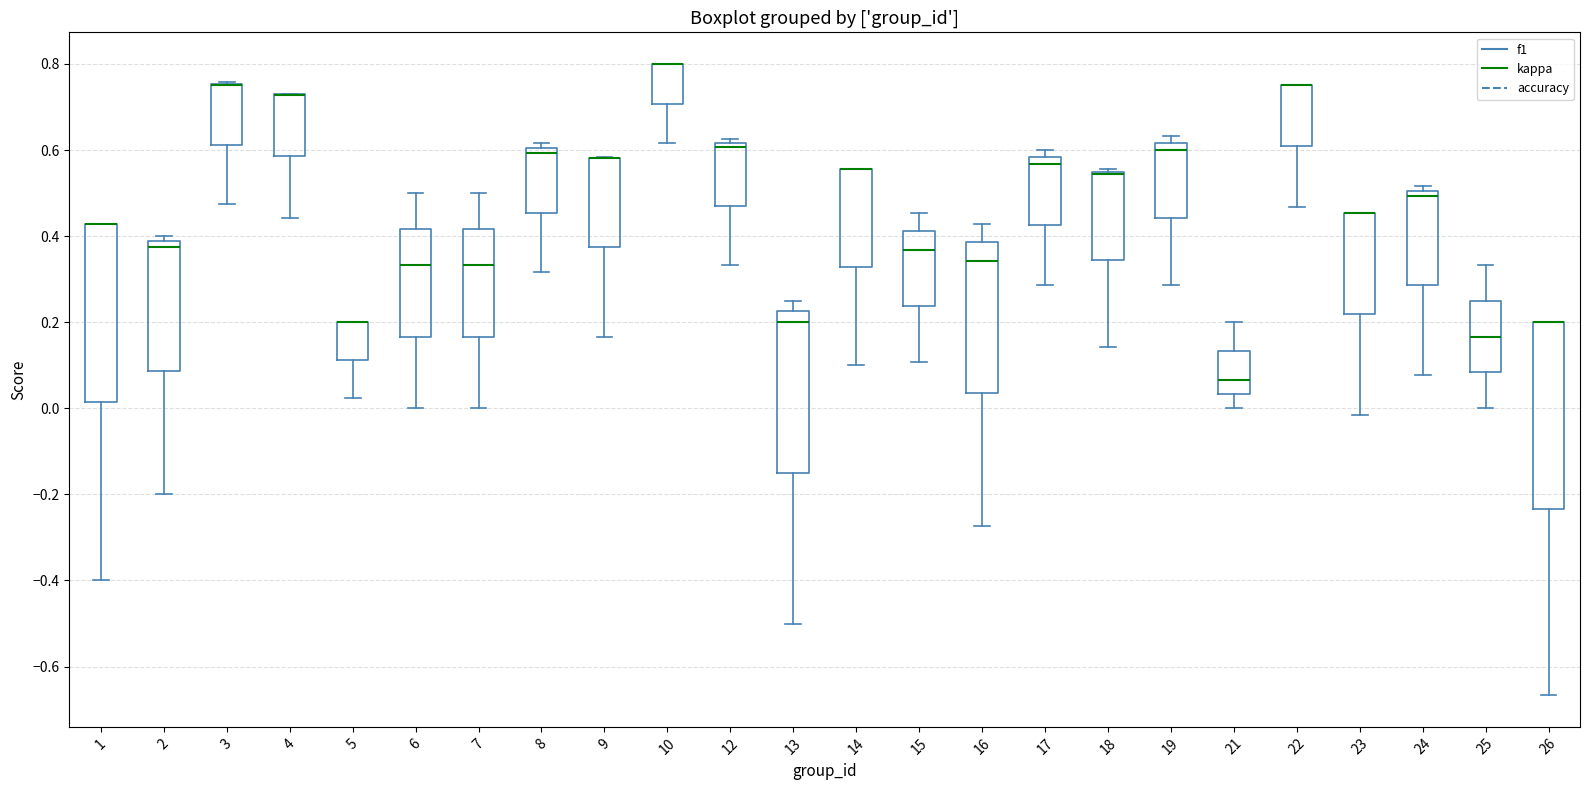

Where does the lower whisker of the box at x = 16 end on the y-axis? The values are not printed on the chart, so give them approximately, as read against the axis.

-0.28